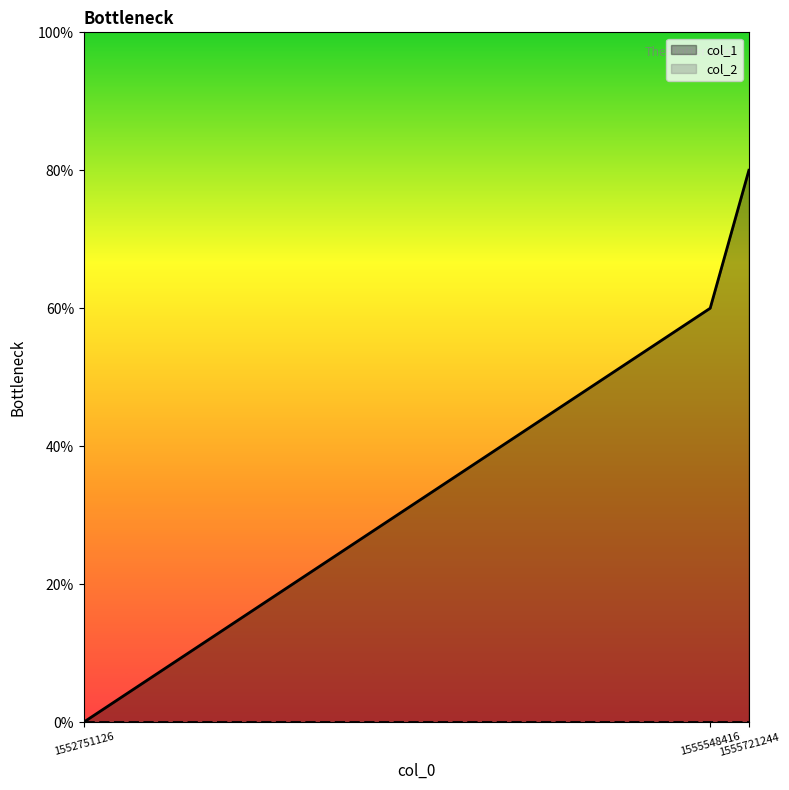

What is the difference between the values at 1555721244 and 1555548416?

1